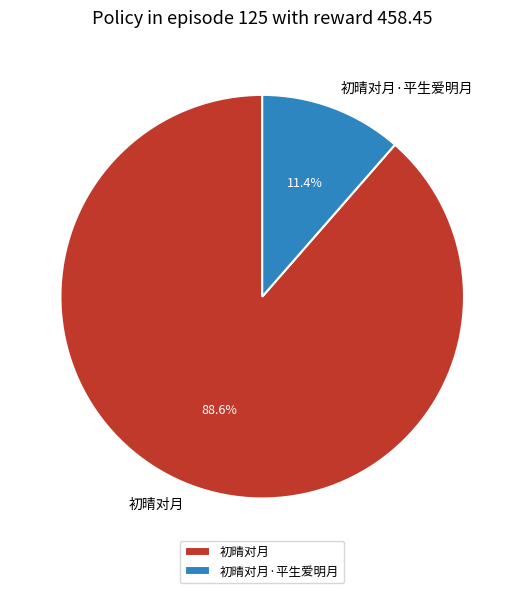

To the nearest percent, what is the difference between the 初晴对月·平生爱明月 and 初晴对月 slice percentages?

77%